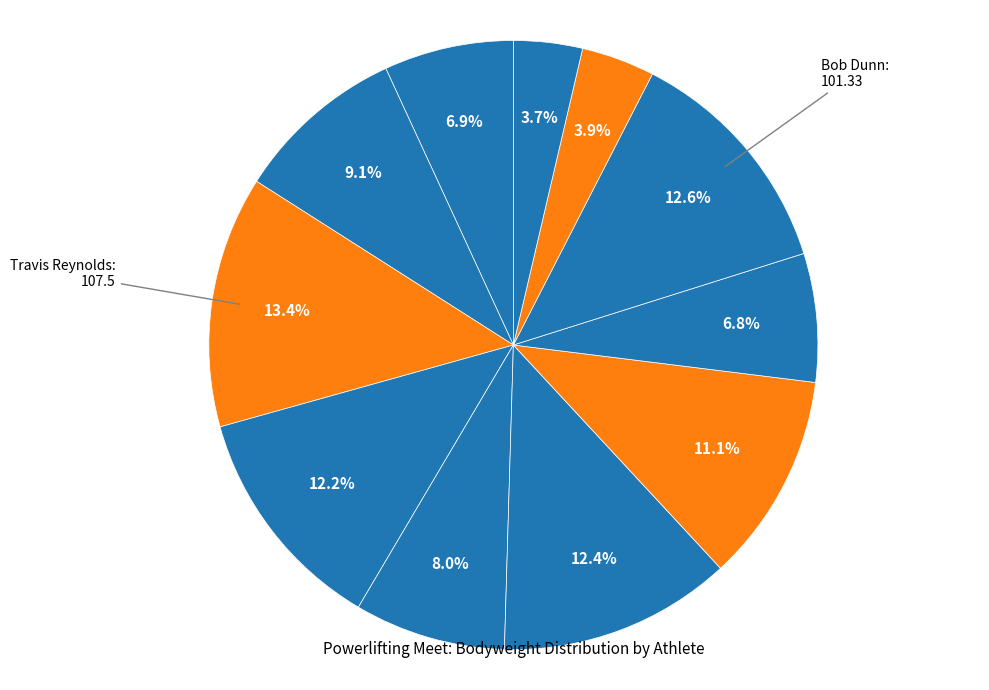

How many segments does this pie chart have?

11